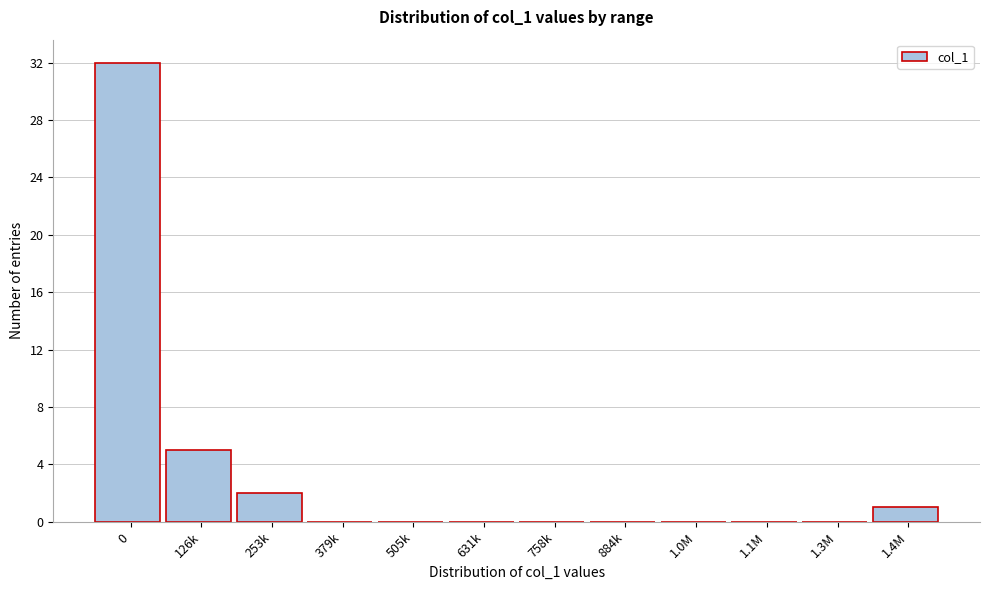

Reading left to right, transcribe all the data shown in this chart.

0=32	126k=5	253k=2	379k=0	505k=0	631k=0	758k=0	884k=0	1.0M=0	1.1M=0	1.3M=0	1.4M=1